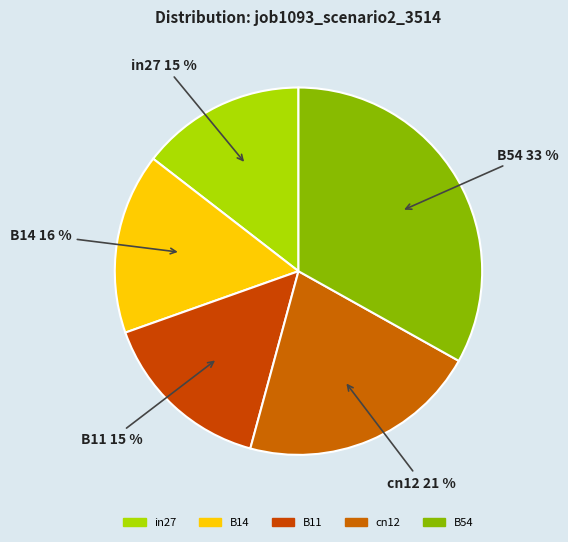

Count the number of slices in the pie.

5